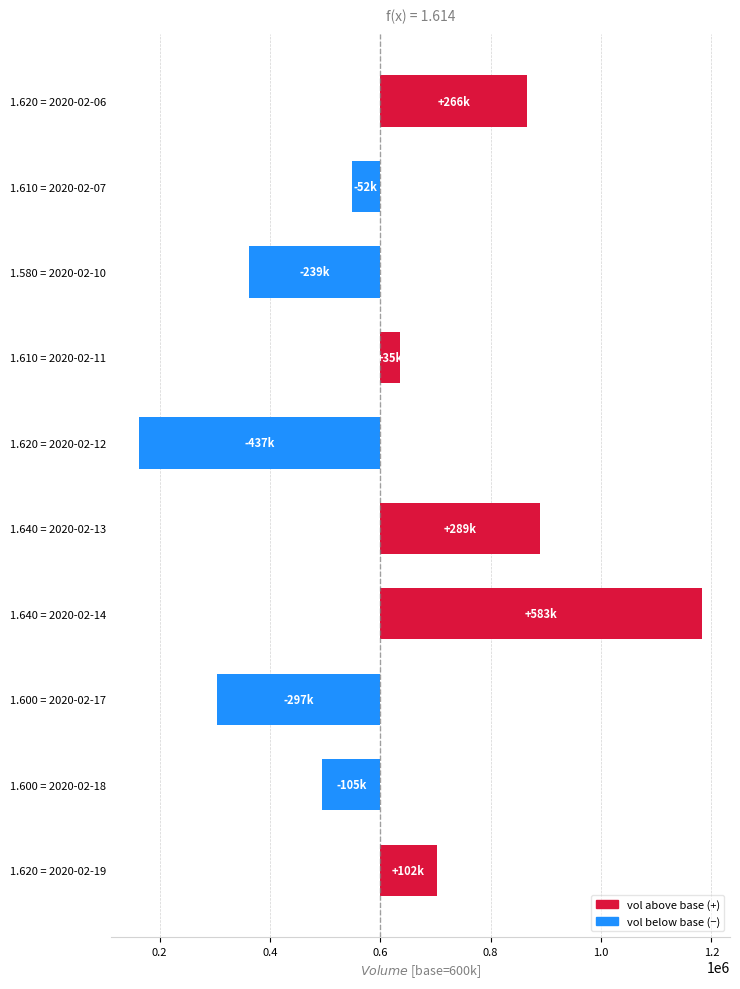

What is the value of the 4th bar from the left?

34800